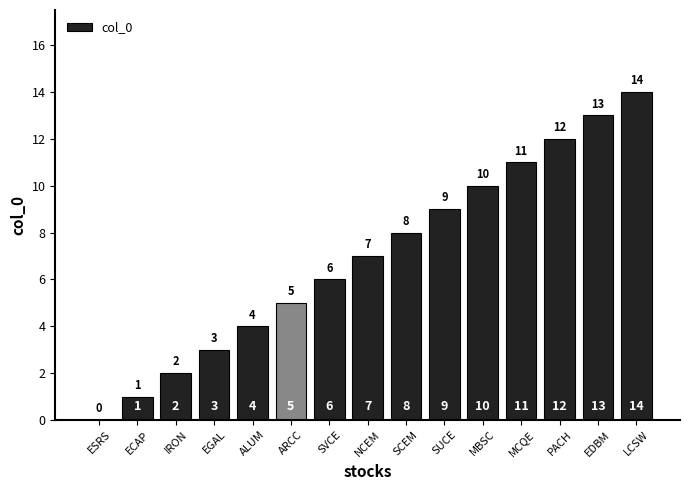

The chart shows a value of 8 at ESRS. True or false?

False